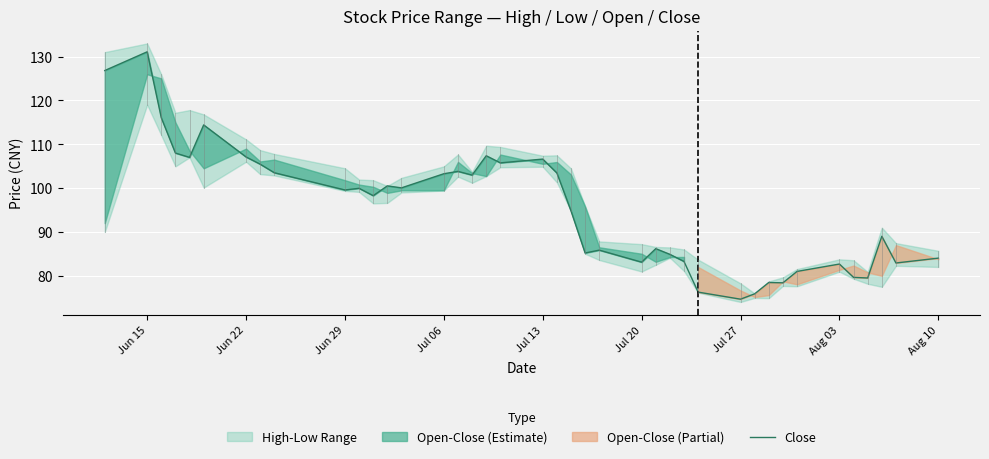

True or false: Close has a value of 196.1 at Jun 15.

False